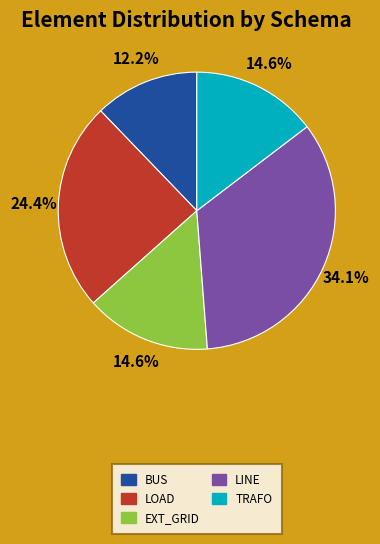

Is there a majority slice in this chart?

No